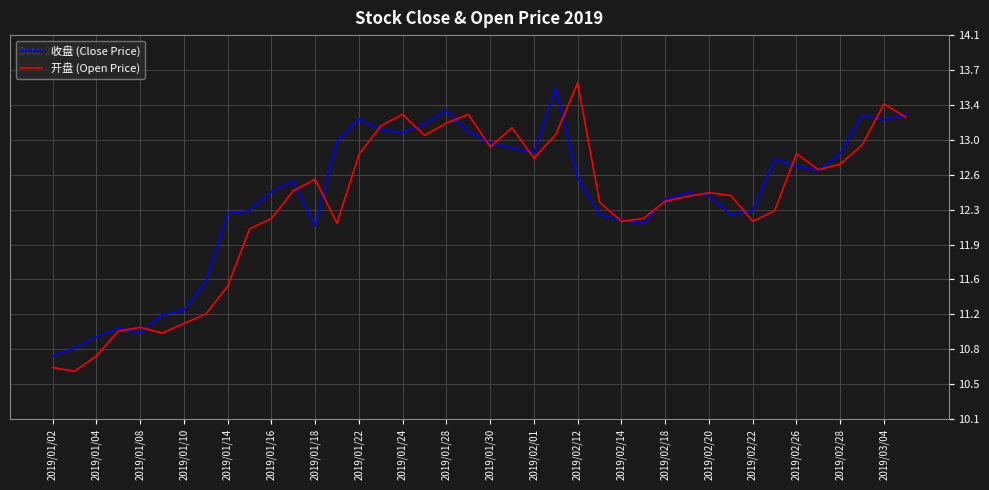

Which series has the largest range (max minus min)?

开盘 (Open Price)